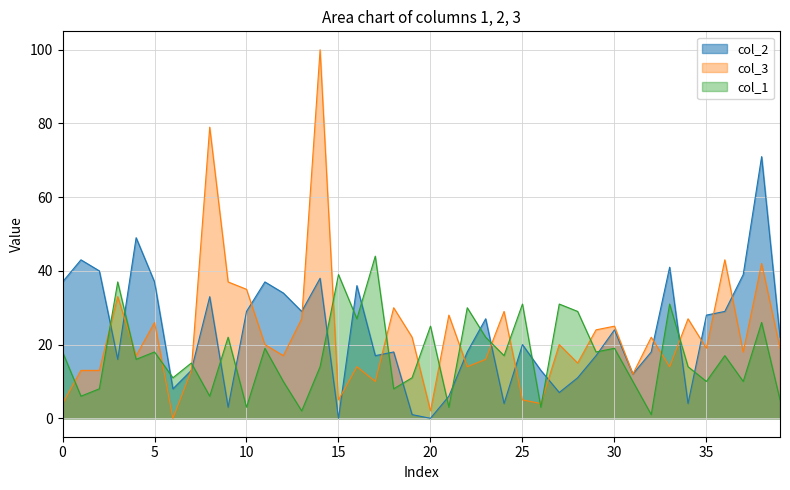

What is the sum of the col_2 values at 39 and 25?

42